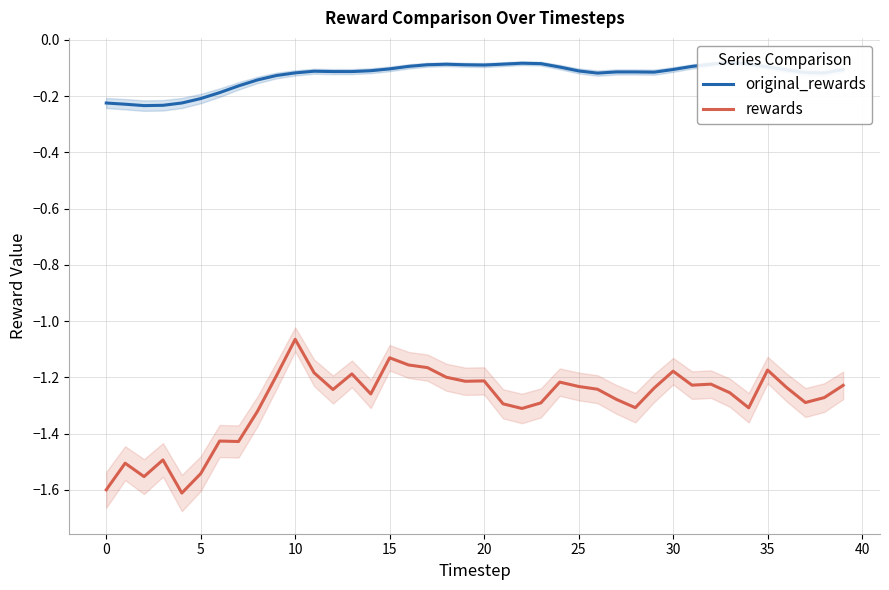

At which label is rewards closest to -1?

10